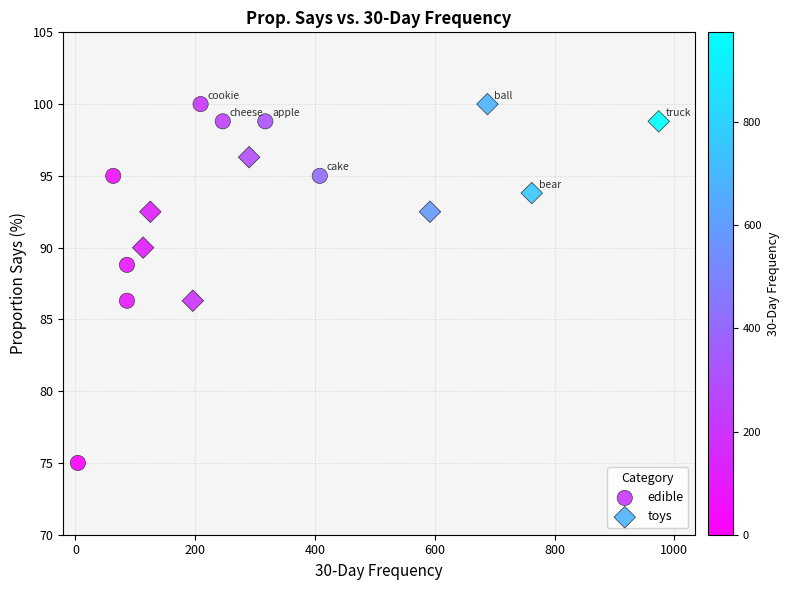

Which series reaches the minimum Y coordinate?

edible